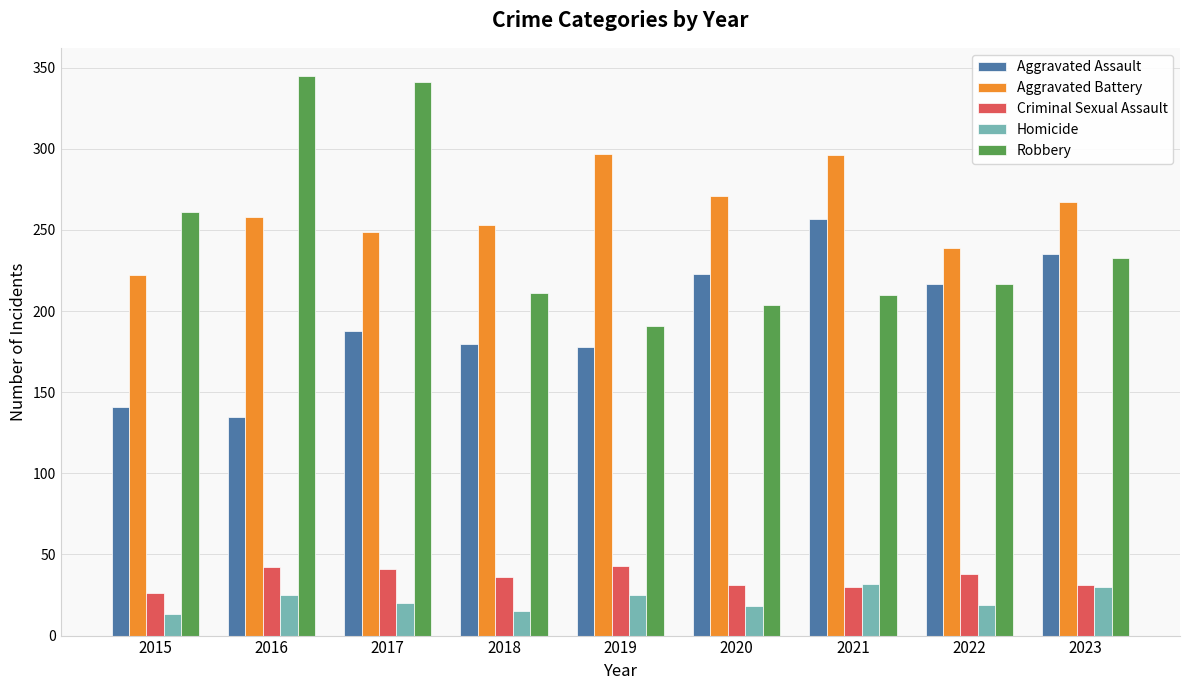

Which series has the largest range (max minus min)?

Robbery